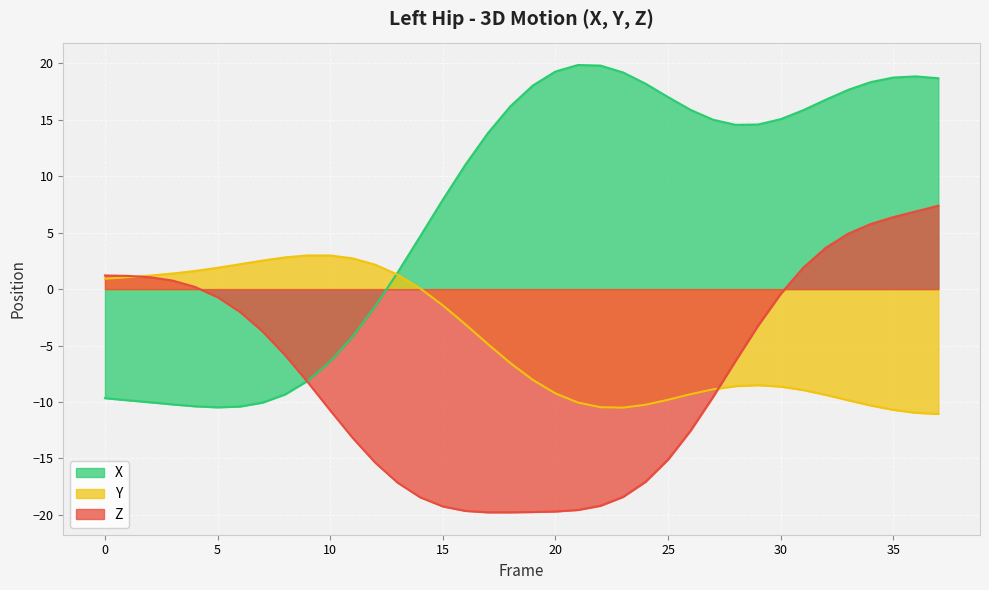

What is the label of the 36th point from the right?

5